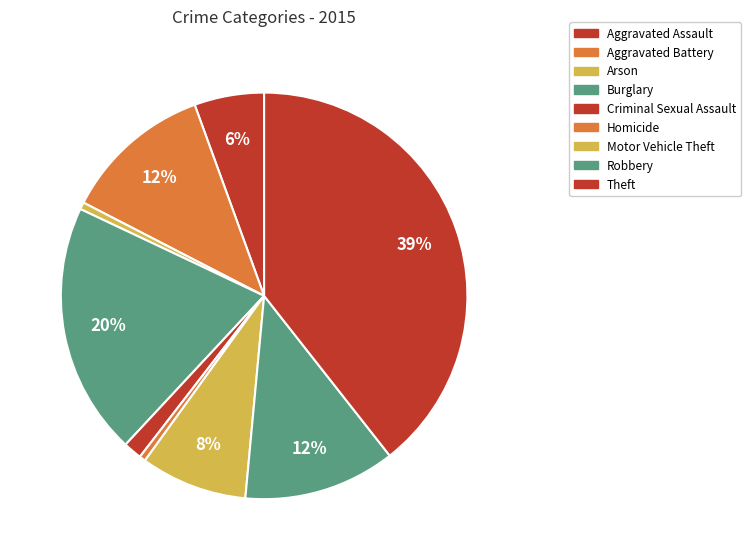

How many segments does this pie chart have?

9